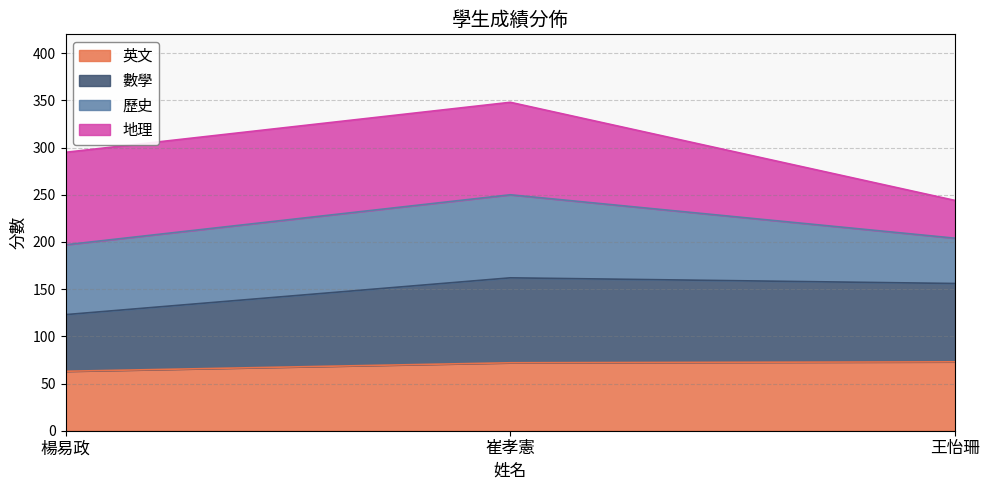

What is the total value across all series at 崔孝憲?

348